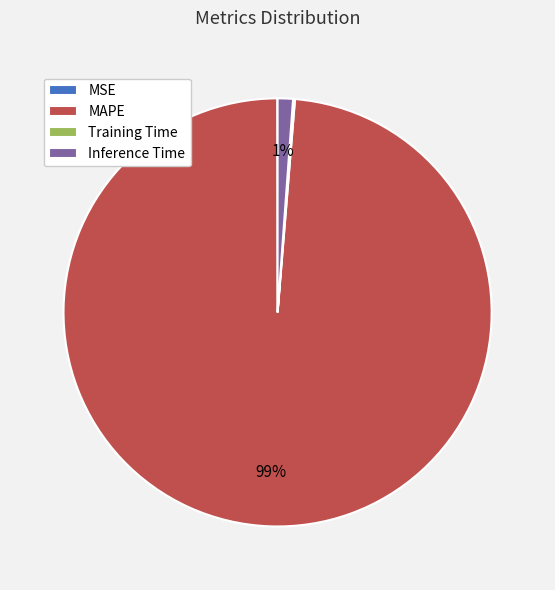

To the nearest percent, what is the difference between the largest and smallest slice percentages?

99%